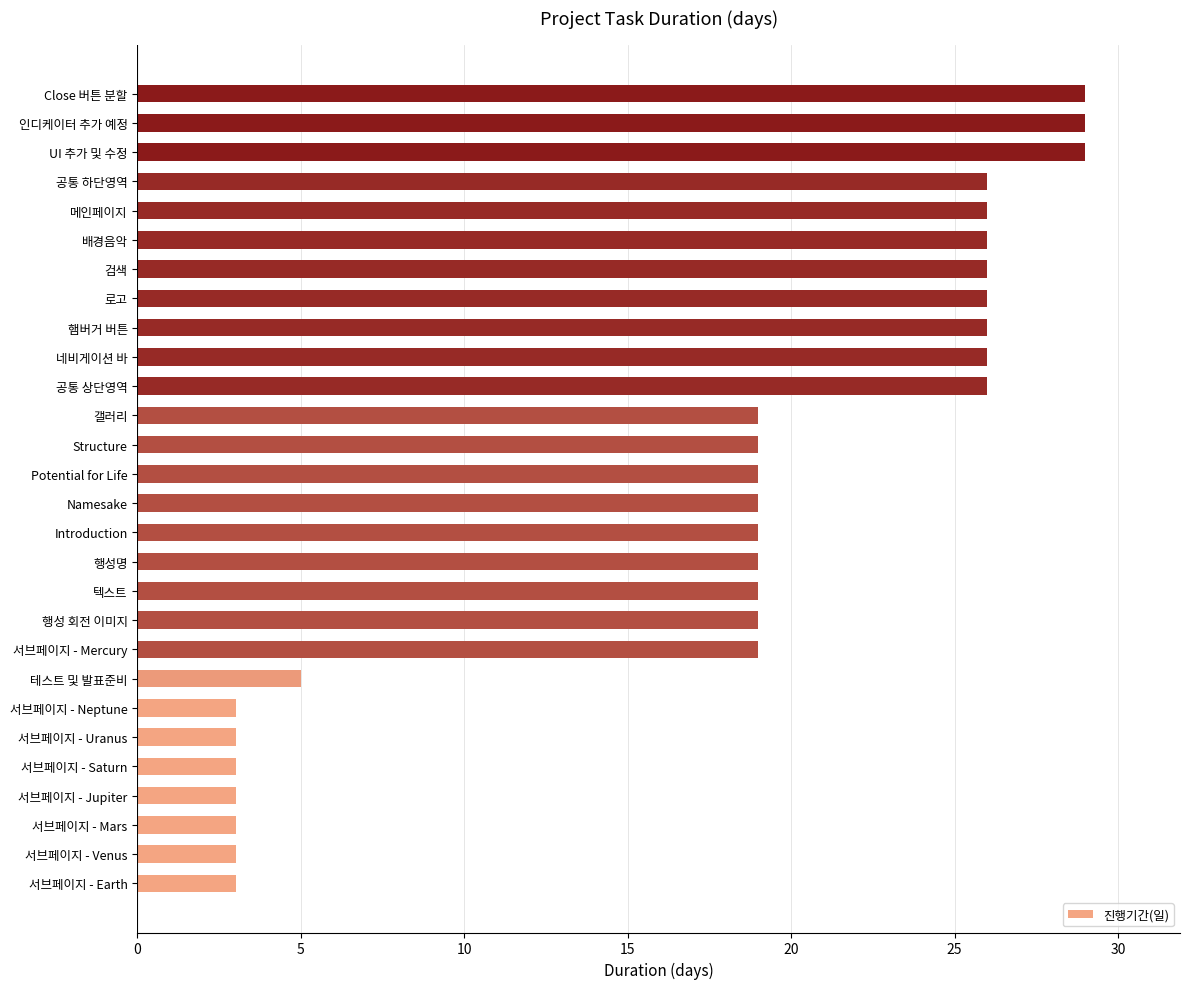

Count the number of categories in the chart.

28